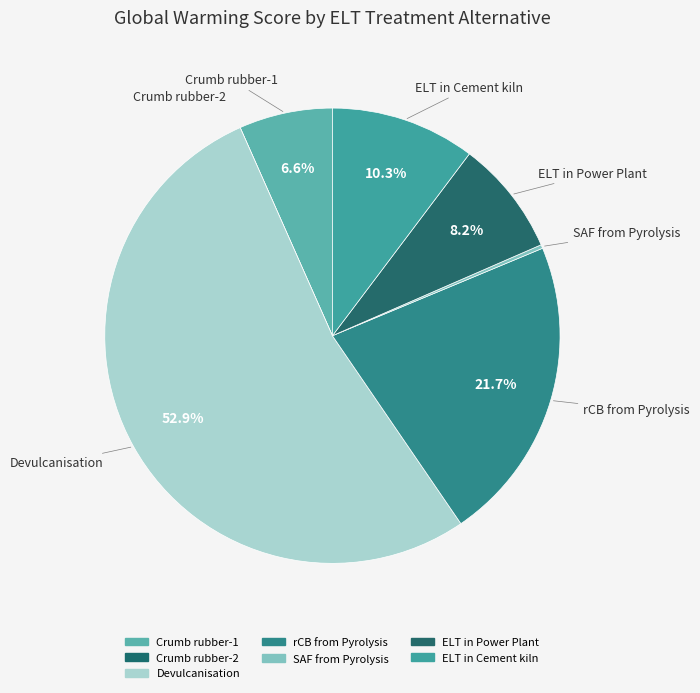

What is the total percentage of SAF from Pyrolysis and Crumb rubber-1?

6.9%